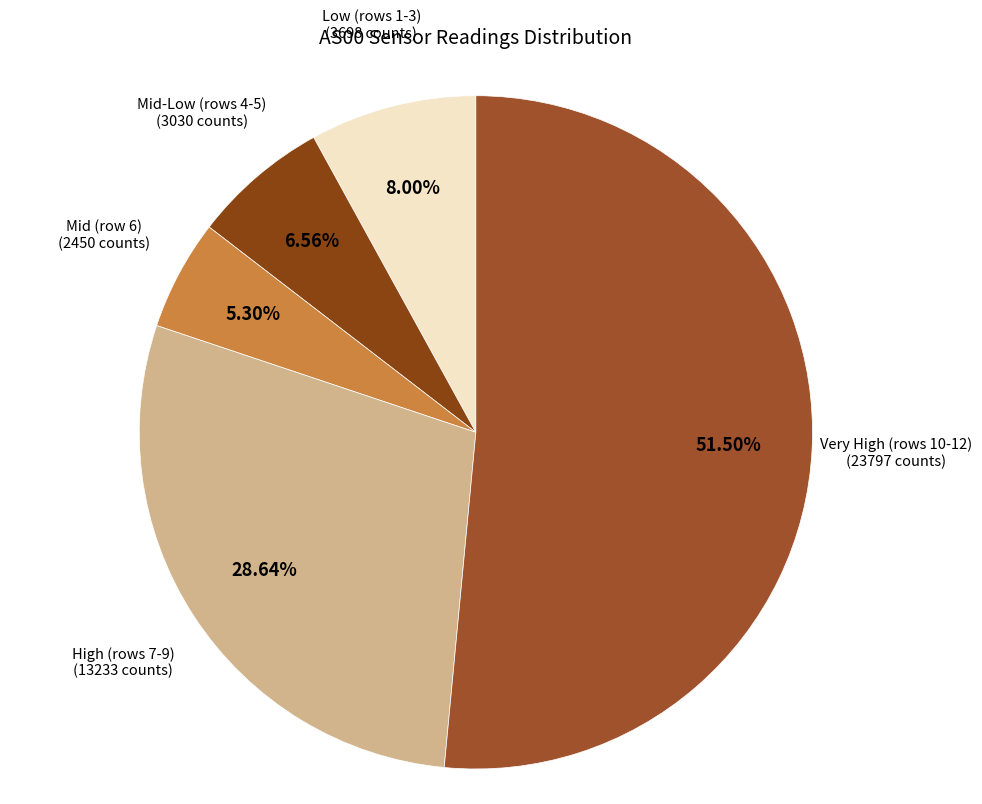

Which slice is the largest?

Very High (rows 10-12)